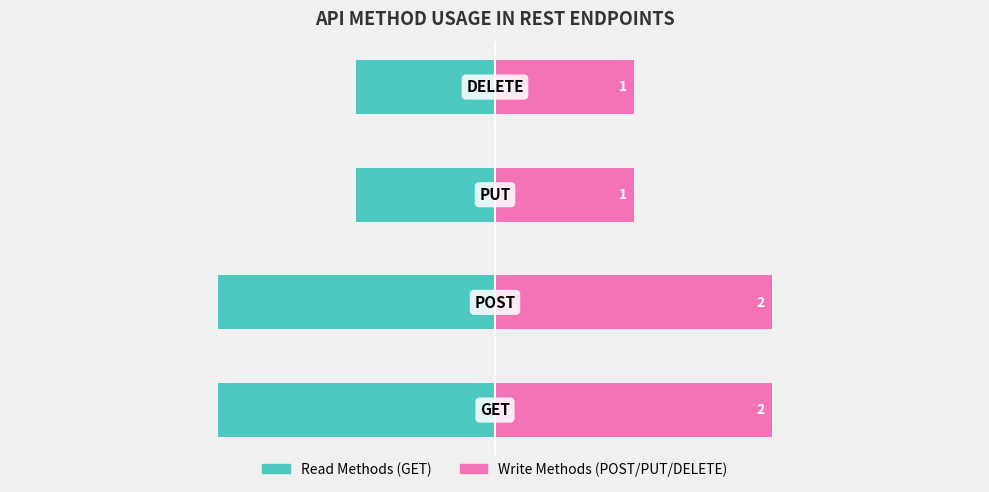

How many series are shown in this chart?

2